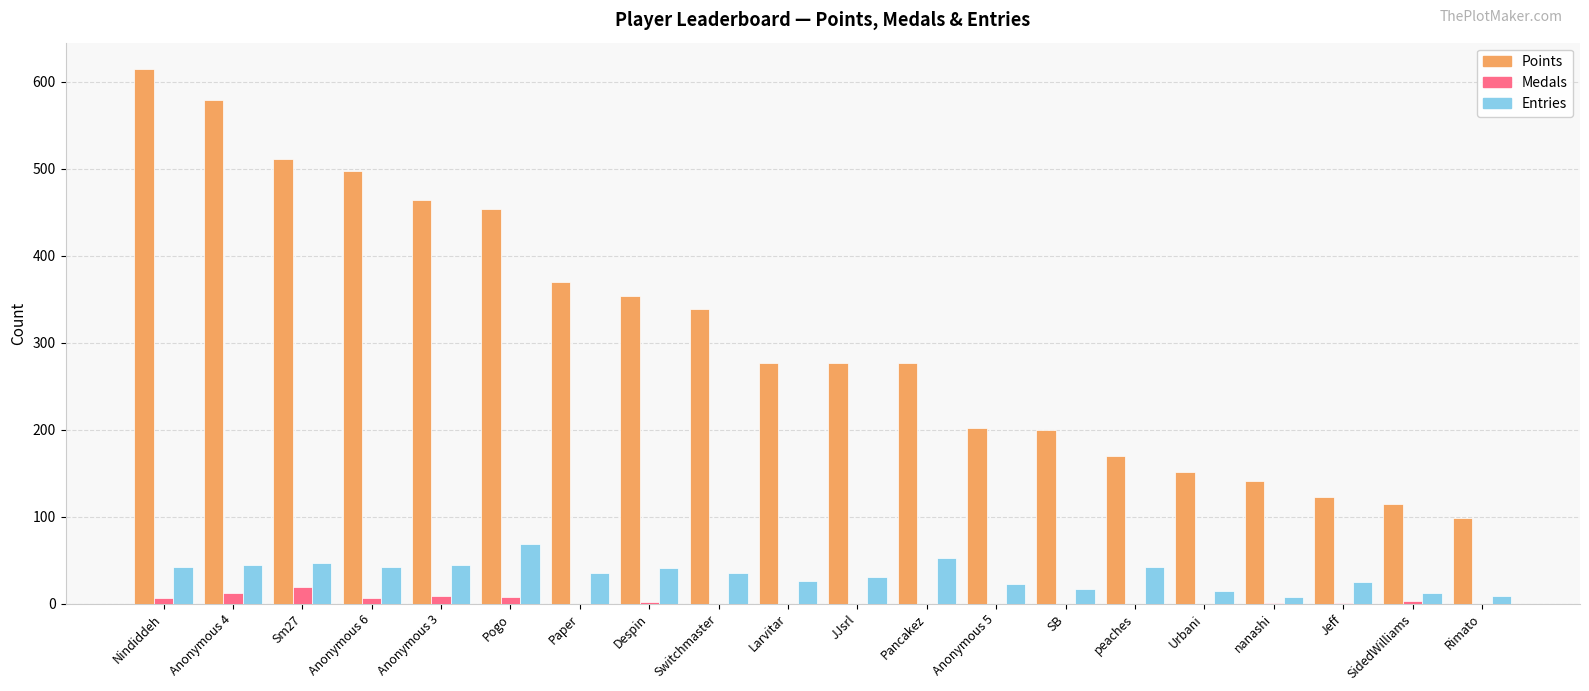

At which category is the sum across all series the highest?

Nindiddeh